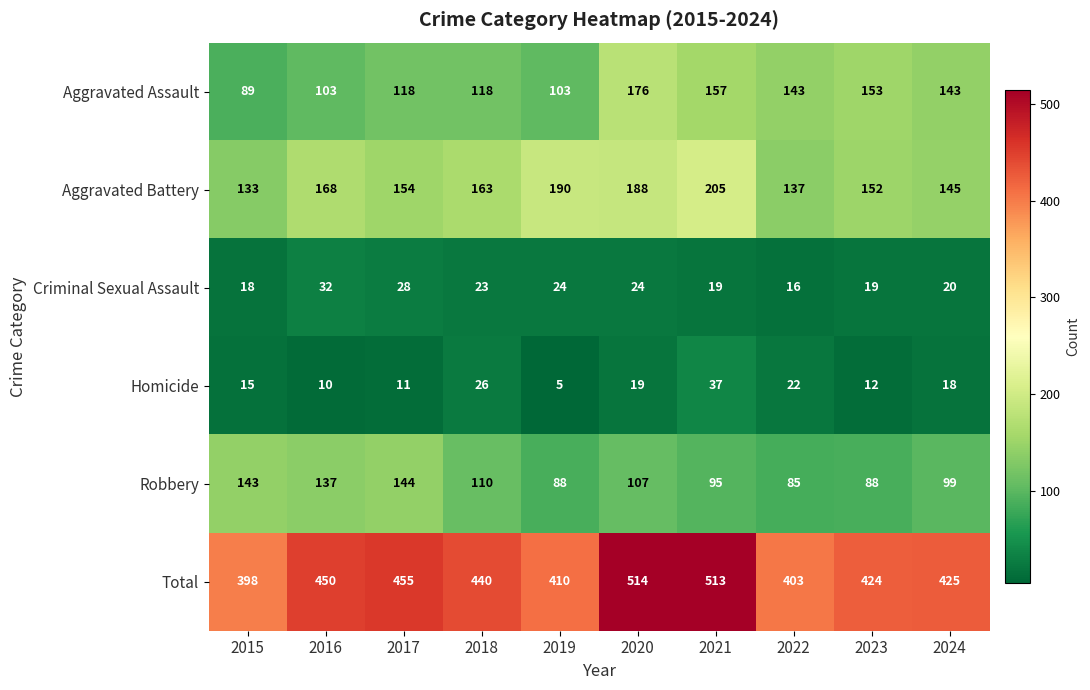

Is it true that Criminal Sexual Assault equals 7 at 2022?

False